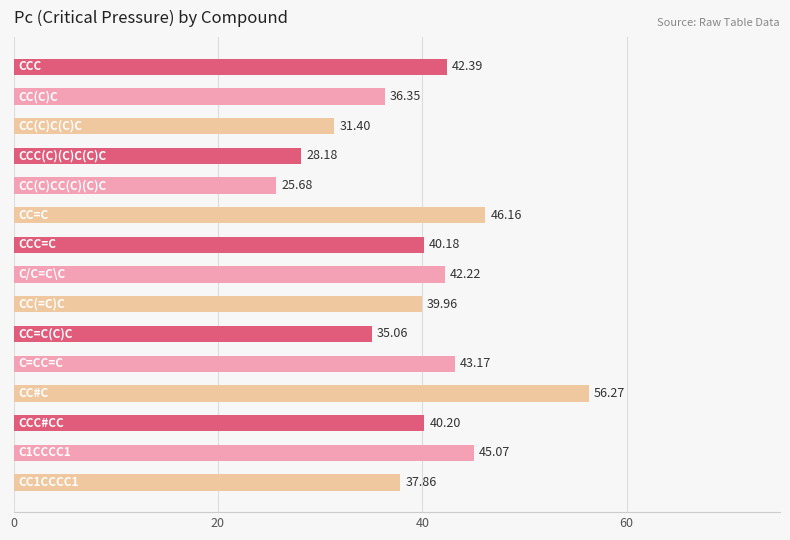

What is the difference between the second highest and minimum values?

20.5